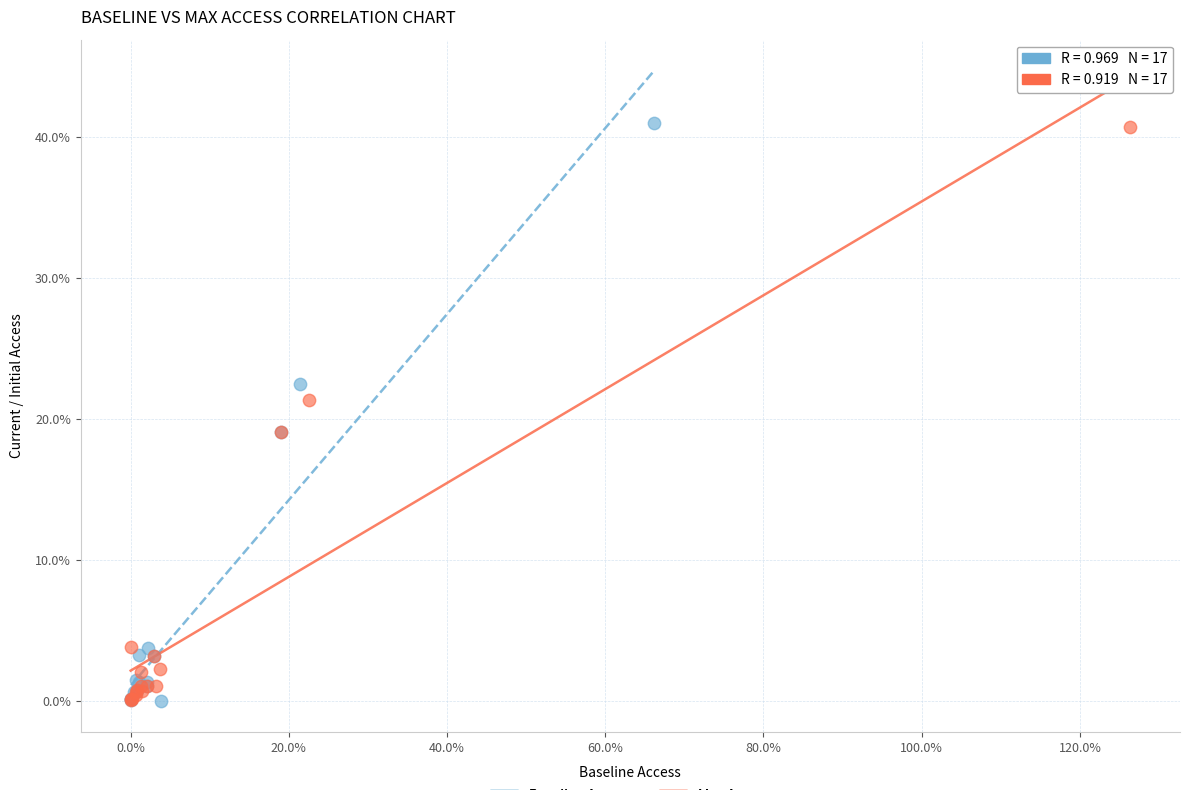

What are all the series names shown in the legend?

Baseline Access, Max Access